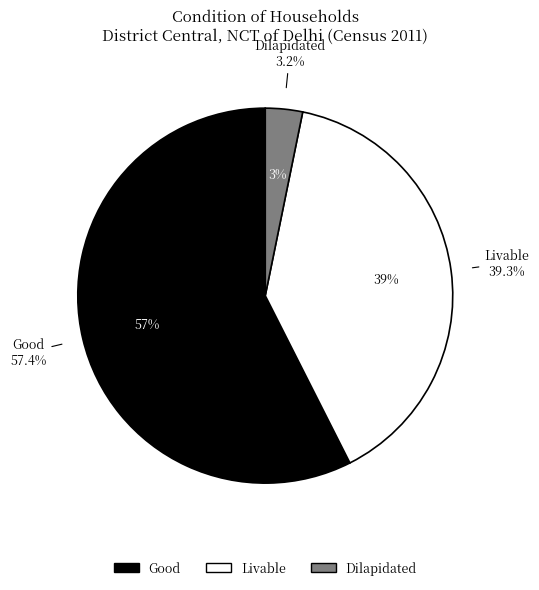

How many slices are in this pie chart?

3